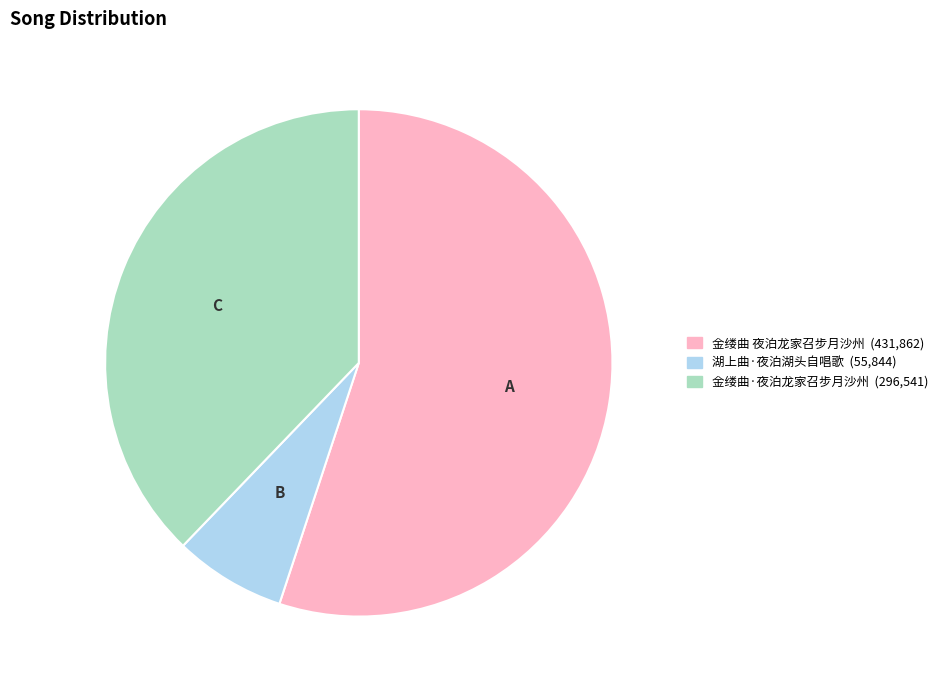

What is the smallest slice in the pie chart?

湖上曲·夜泊湖头自唱歌